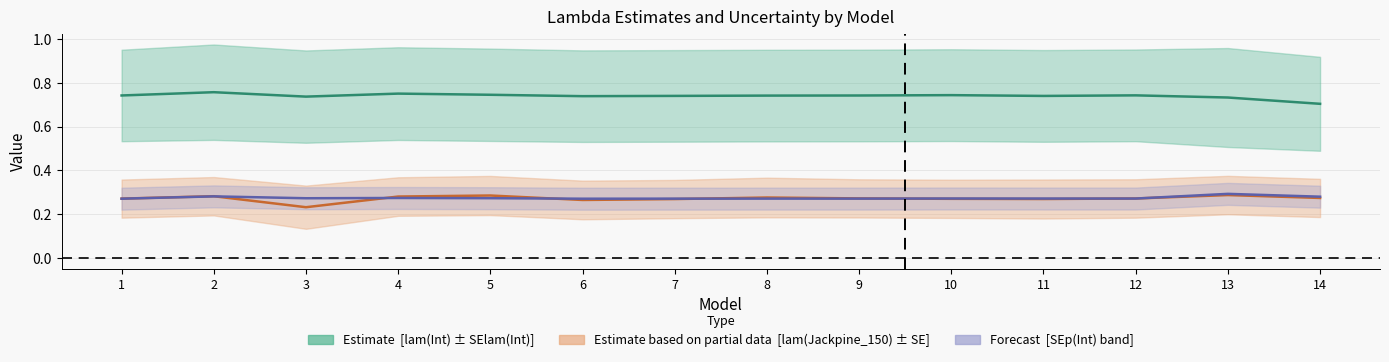

True or false: lam(Jackpine_150) and lam(Int) intersect in this chart.

False